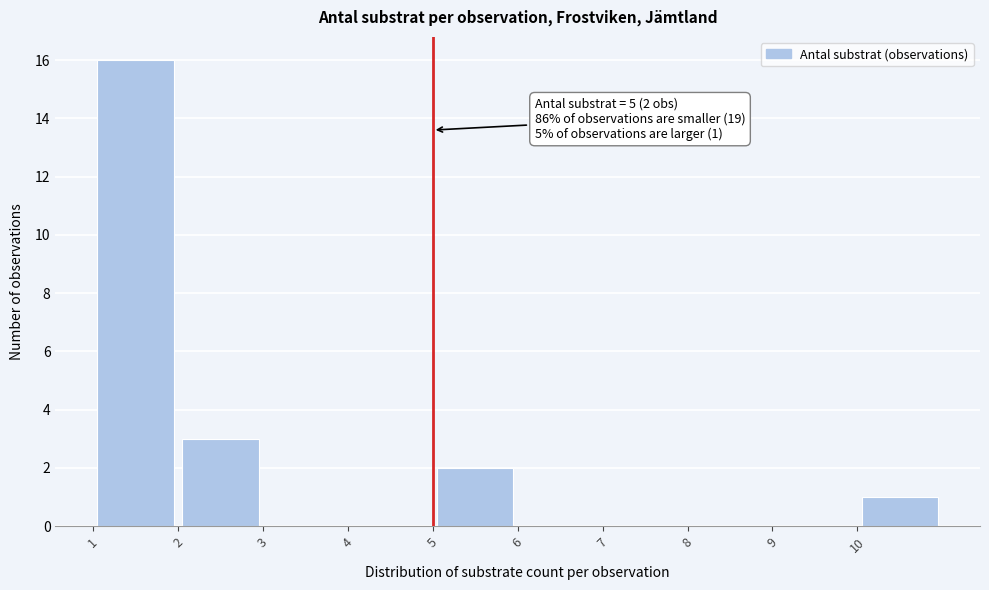

Over which range of the x-axis is the bar tallest?

1 to 2